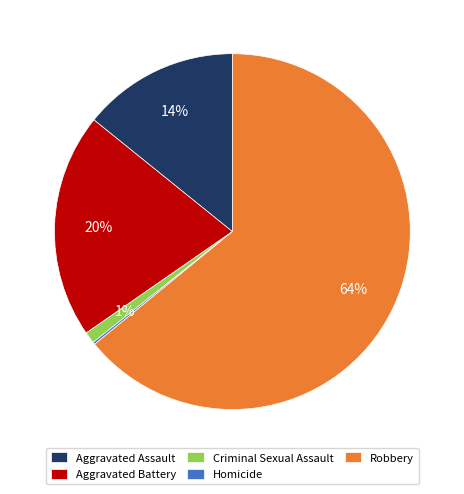

To the nearest percent, what is the average slice percentage?

20%